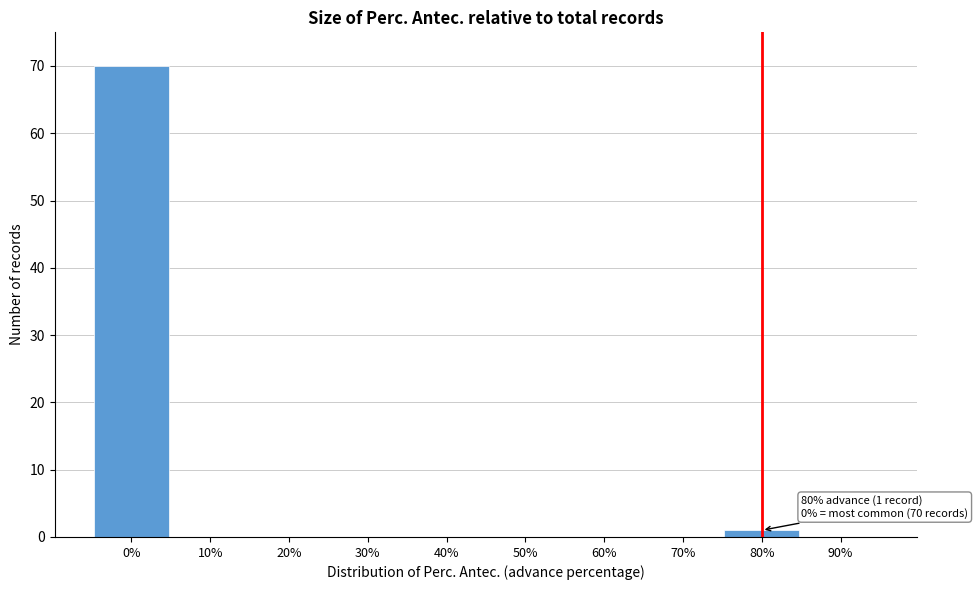

Reading left to right, extract all data points from this chart.

0%=70	10%=0	20%=0	30%=0	40%=0	50%=0	60%=0	70%=0	80%=1	90%=0